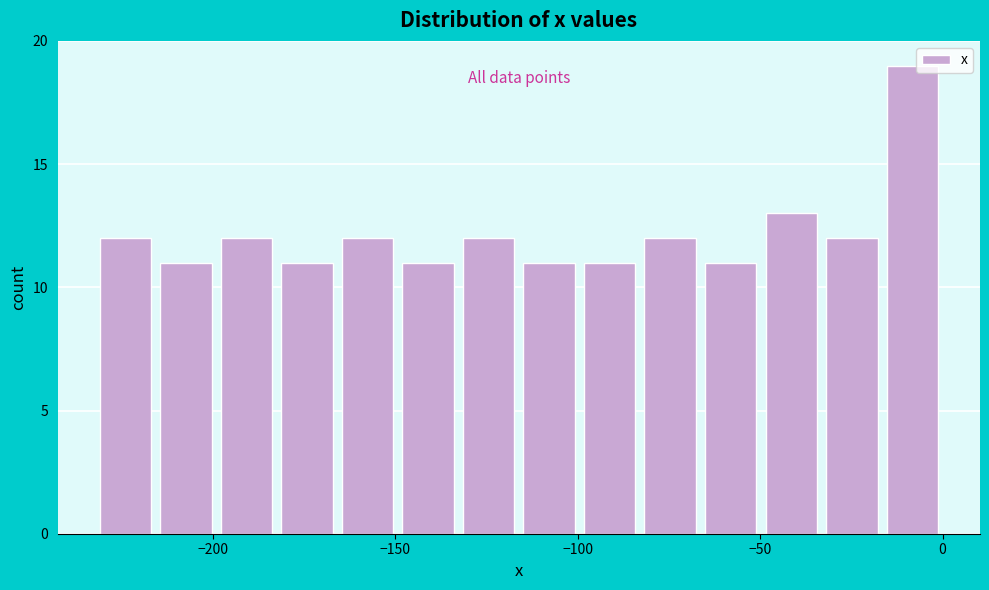

Around what value on the x-axis is the tallest bar? Give the approximate position of its centre, as read against the axis.

-10